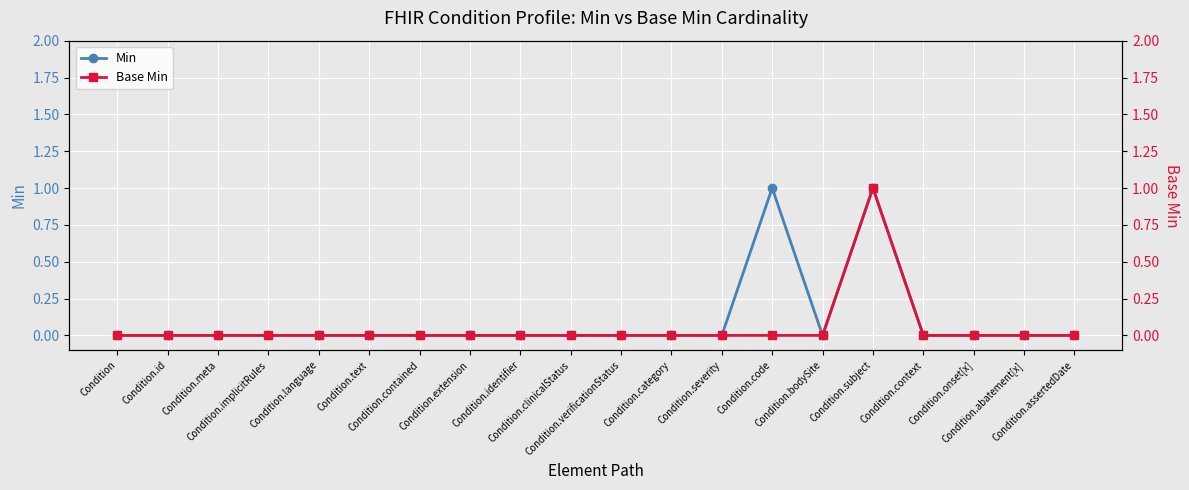

At which label is Min closest to 0?

Condition